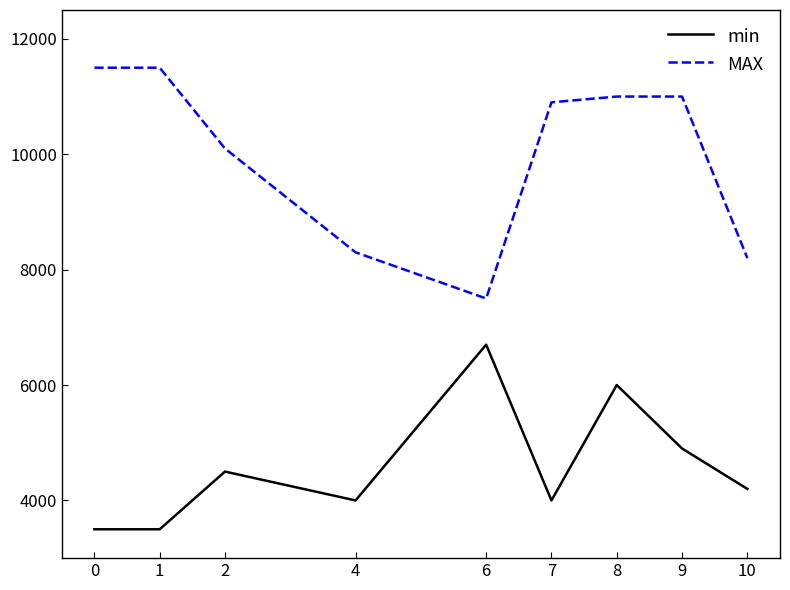

At how many categories does at least one series exceed 10663?

5